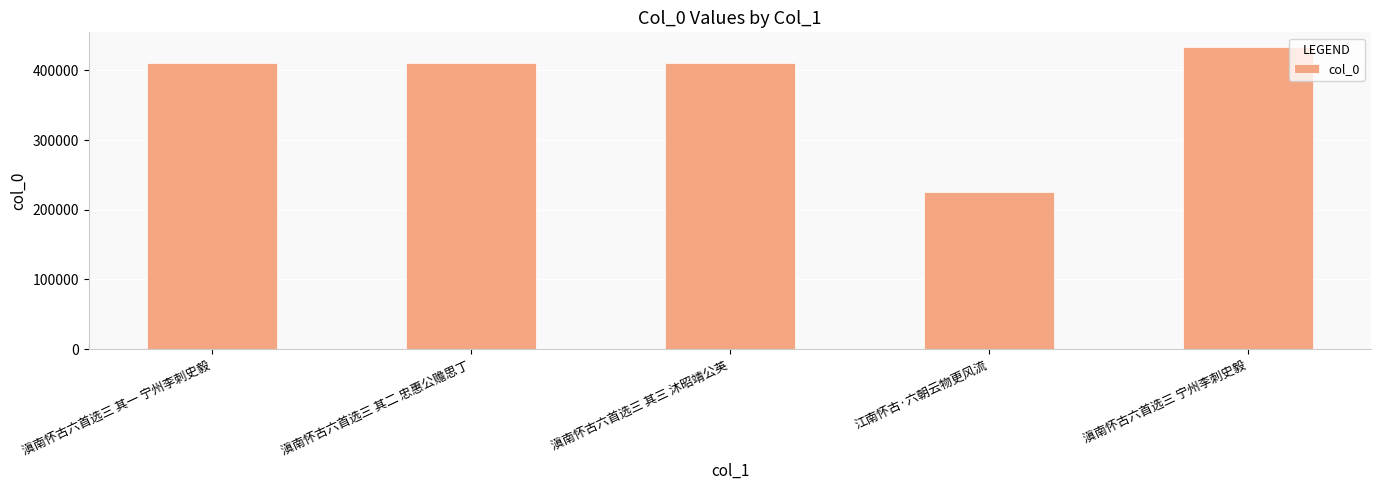

What is the difference between the maximum and second lowest values?

22970